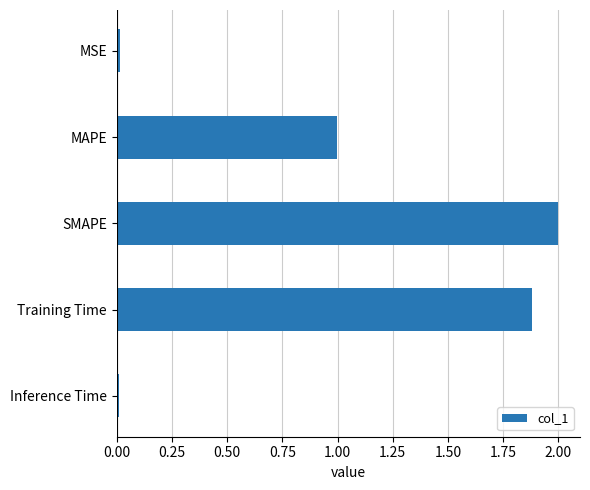

Between SMAPE and MAPE, which is larger?

SMAPE